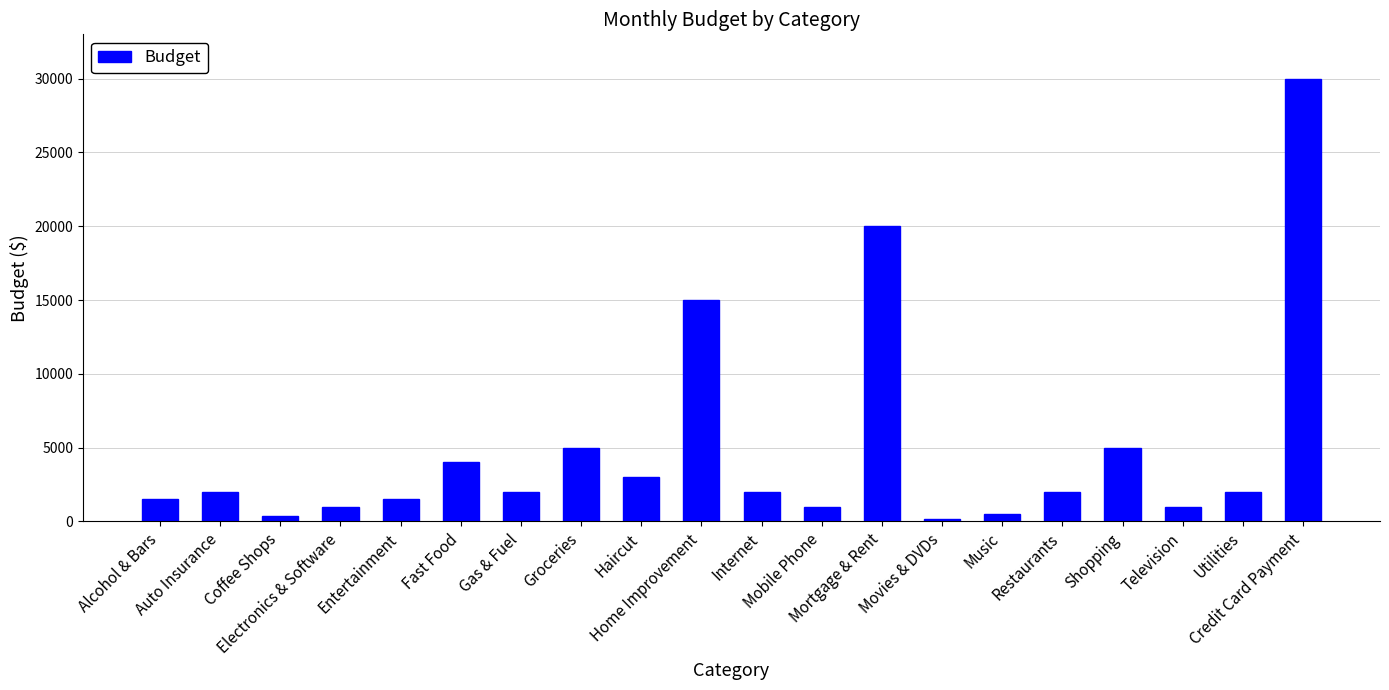

How many bars are there in total?

20